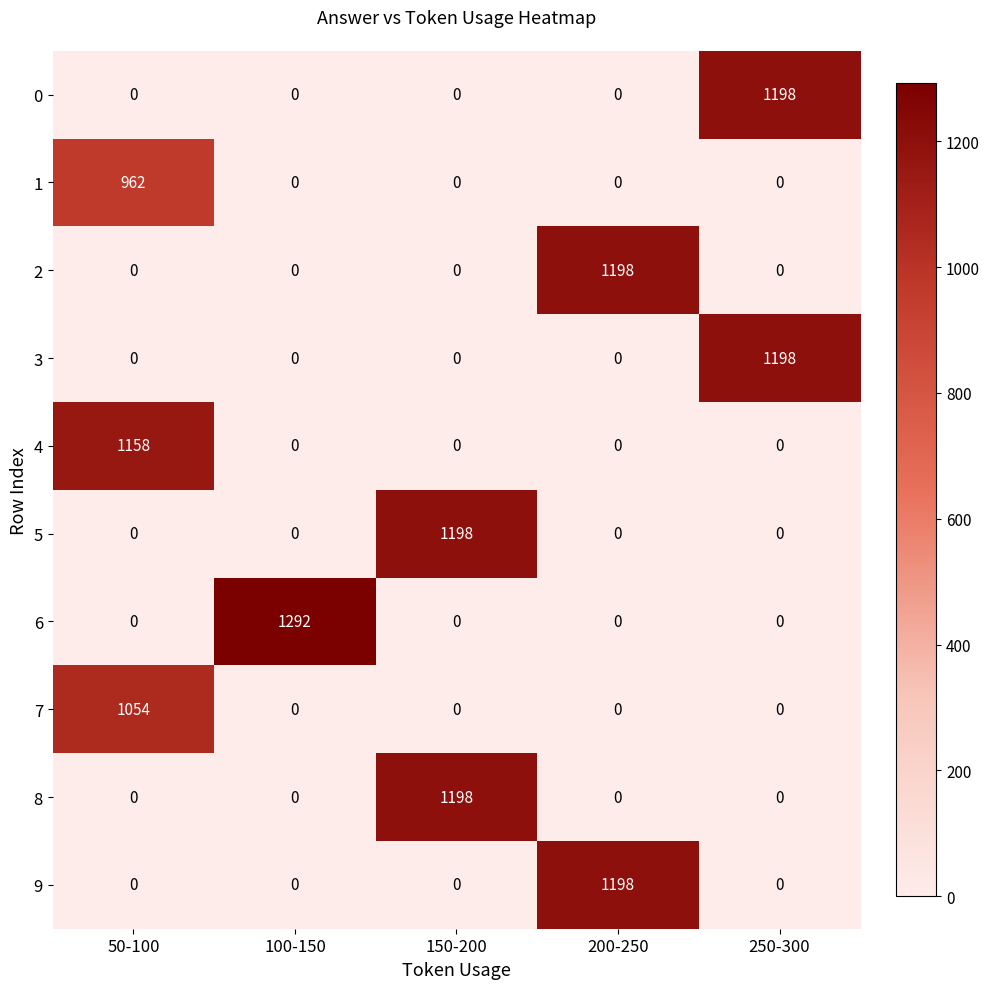

What is the difference between the maximum and minimum values in the 9 series?

1198